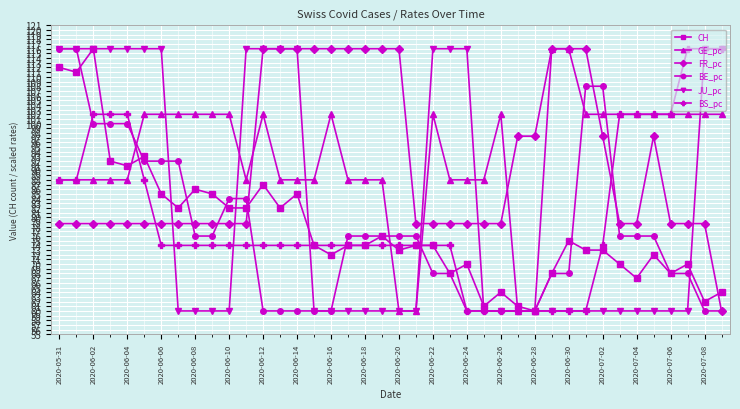

Reading left to right, list all the values displayed in this chart.

CH: 112.0	111.0	116.0	92.0	91.0	93.0	85.0	82.0	86.0	85.0	82.0	82.0	87.0	82.0	85.0	74.0	72.0	74.0	74.0	76.0	73.0	74.0	74.0	68.0	70.0	61.0	64.0	61.0	60.0	68.0	75.0	73.0	73.0	70.0	67.0	72.0	68.0	70.0	62.0	64.0
GE_pc: 88.0	88.0	88.0	88.0	88.0	102.0	102.0	102.0	102.0	102.0	102.0	88.0	102.0	88.0	88.0	88.0	102.0	88.0	88.0	88.0	60.0	60.0	102.0	88.0	88.0	88.0	102.0	60.0	60.0	116.0	116.0	102.0	102.0	102.0	102.0	102.0	102.0	102.0	102.0	102.0
FR_pc: 78.7	78.7	78.7	78.7	78.7	78.7	78.7	78.7	78.7	78.7	78.7	78.7	116.0	116.0	116.0	116.0	116.0	116.0	116.0	116.0	116.0	78.7	78.7	78.7	78.7	78.7	78.7	97.3	97.3	116.0	116.0	116.0	97.3	78.7	78.7	97.3	78.7	78.7	78.7	60.0
BE_pc: 116.0	116.0	100.0	100.0	100.0	92.0	92.0	92.0	76.0	76.0	84.0	84.0	60.0	60.0	60.0	60.0	60.0	76.0	76.0	76.0	76.0	76.0	68.0	68.0	60.0	60.0	60.0	60.0	60.0	68.0	68.0	108.0	108.0	76.0	76.0	76.0	68.0	68.0	60.0	60.0
JU_pc: 116.0	116.0	116.0	116.0	116.0	116.0	116.0	60.0	60.0	60.0	60.0	116.0	116.0	116.0	116.0	60.0	60.0	60.0	60.0	60.0	60.0	60.0	116.0	116.0	116.0	60.0	60.0	60.0	60.0	60.0	60.0	60.0	60.0	60.0	60.0	60.0	60.0	60.0	116.0	116.0
BS_pc: 88.0	88.0	102.0	102.0	102.0	88.0	74.0	74.0	74.0	74.0	74.0	74.0	74.0	74.0	74.0	74.0	74.0	74.0	74.0	74.0	74.0	74.0	74.0	74.0	60.0	60.0	60.0	60.0	60.0	60.0	60.0	60.0	74.0	102.0	102.0	102.0	102.0	116.0	116.0	116.0